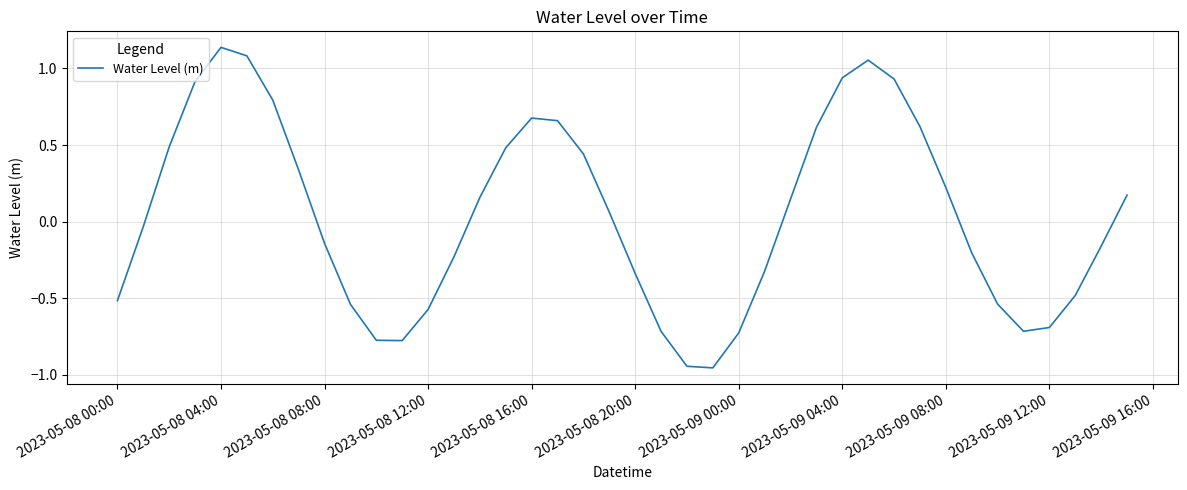

What is the difference between the maximum and minimum values?

2.1